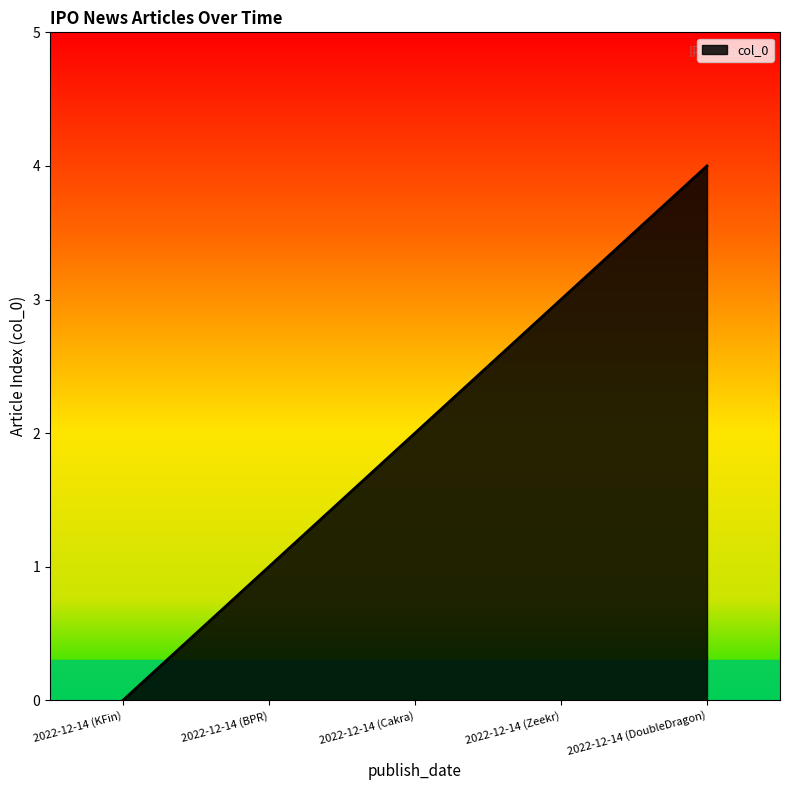

Reading left to right, list all the values displayed in this chart.

0	1	2	3	4